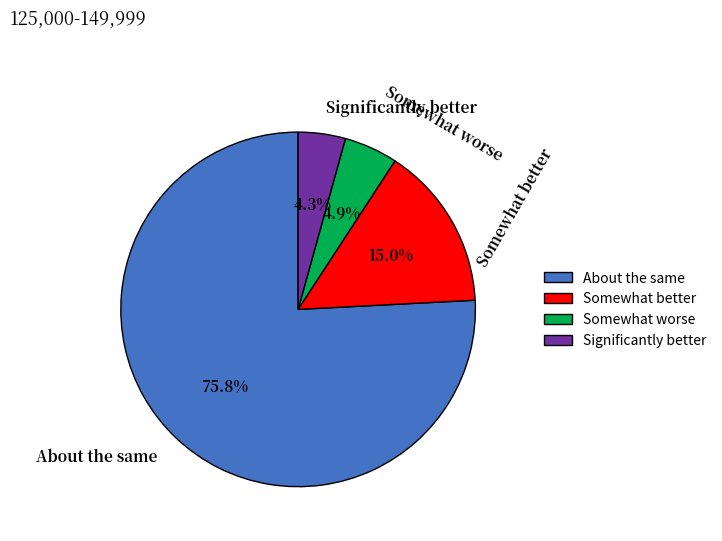

What is the ratio of the value at Somewhat worse to the value at Significantly better?

1.1